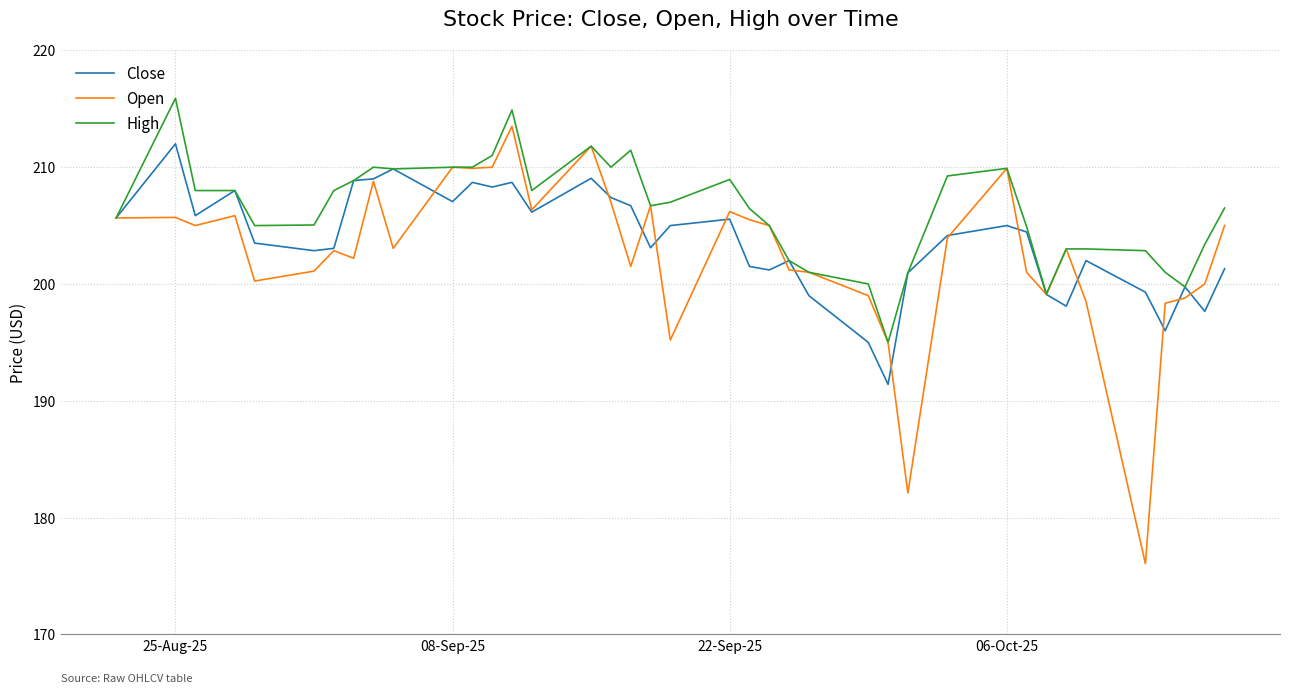

What is the smallest value displayed?

176.1